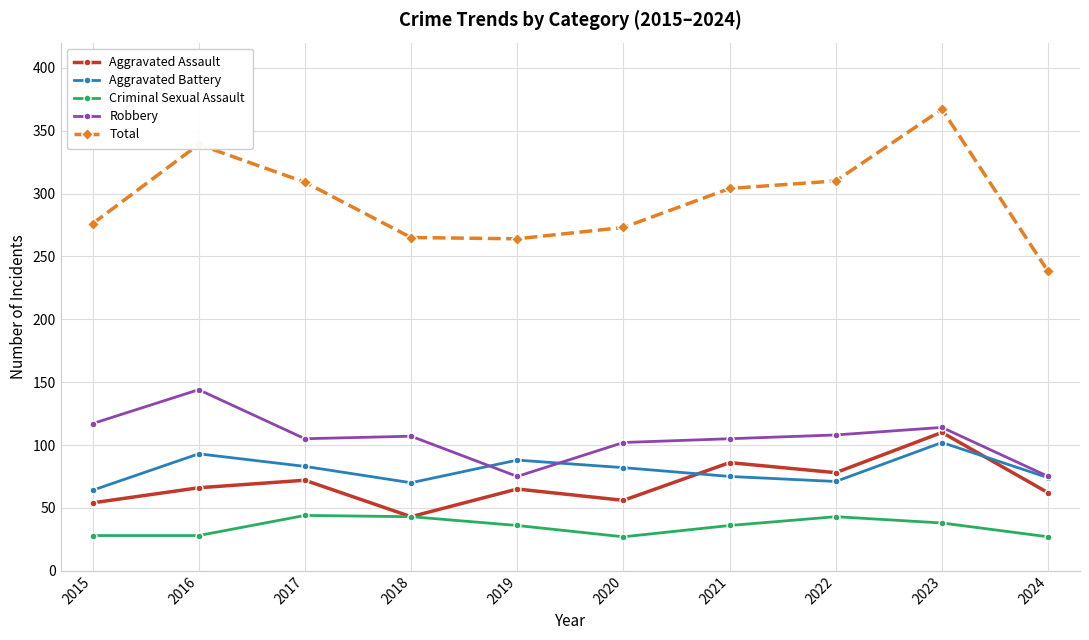

In Aggravated Battery, how many points are higher than both neighbors (excluding endpoints)?

3